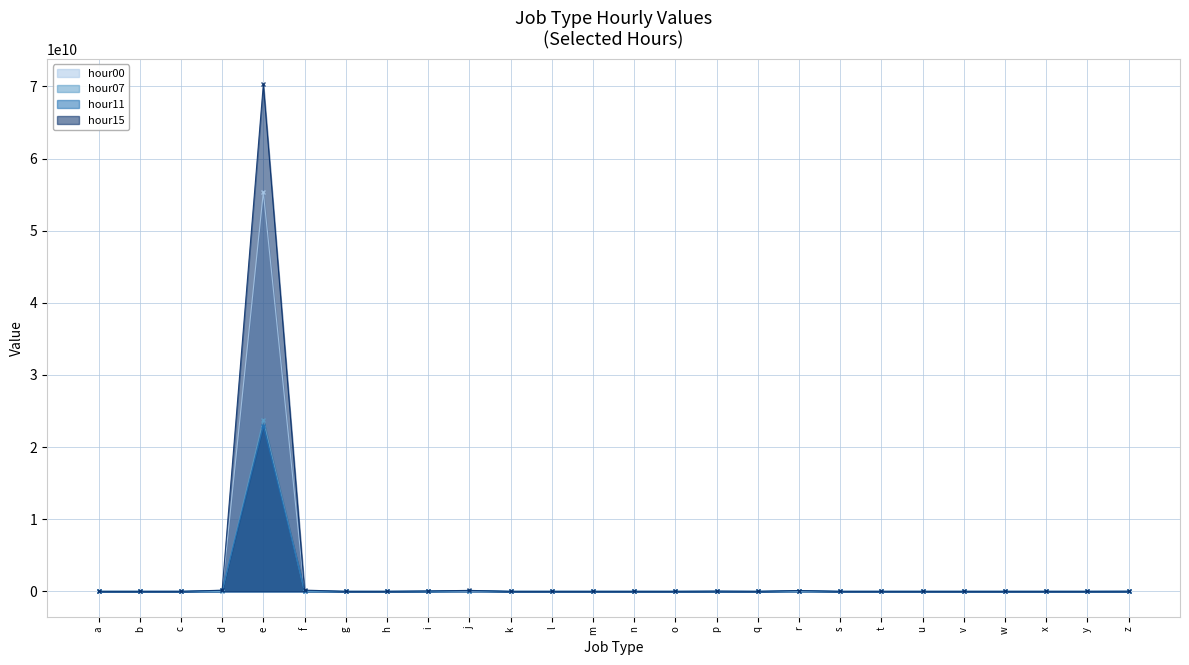

True or false: hour11 has more than 0 interior local peaks.

True